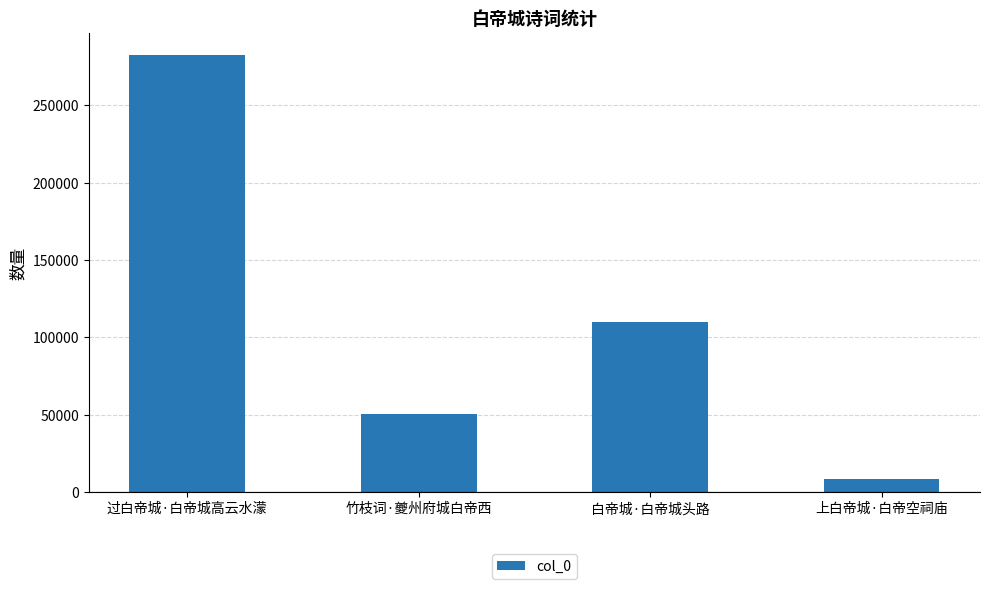

Reading left to right, what are all the values shown in this chart?

过白帝城·白帝城高云水濛=282789	竹枝词·夔州府城白帝西=50392	白帝城·白帝城头路=109884	上白帝城·白帝空祠庙=8548